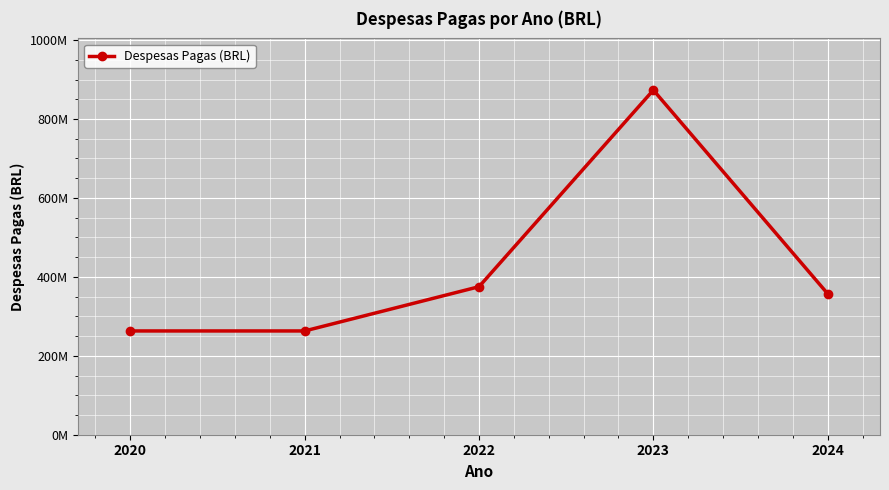

Is this an area chart (filled region under the line)?

No